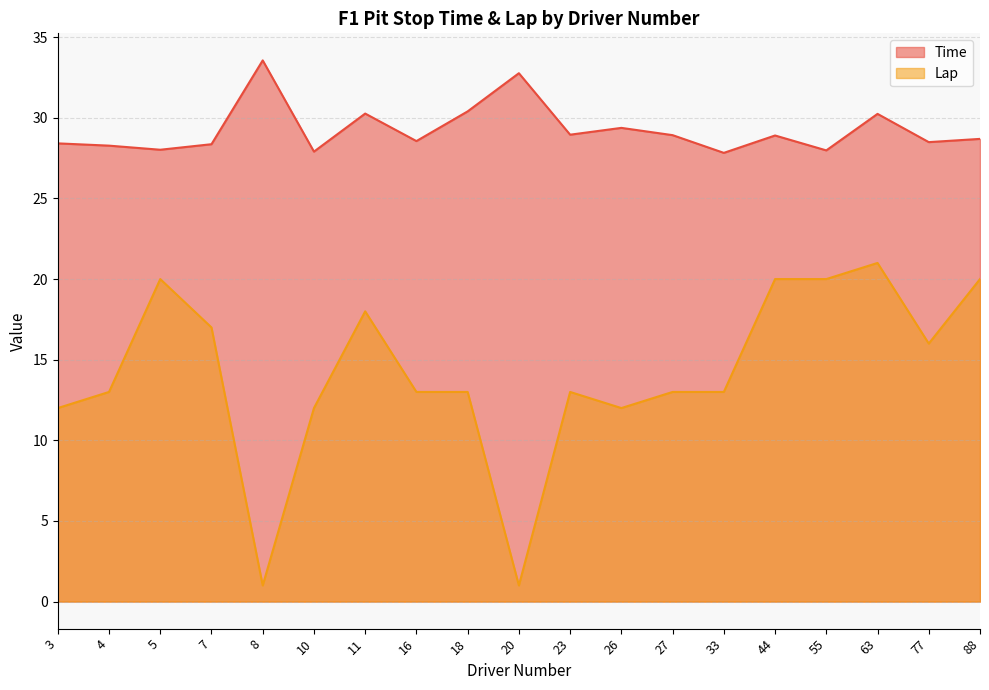

Which category has the highest value across all series?

8